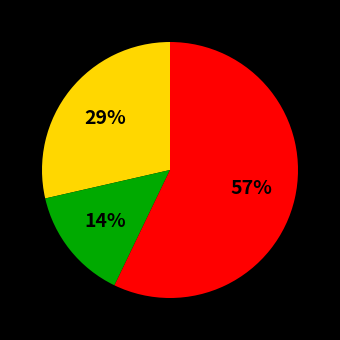

Is there any slice that represents more than half of the pie?

Yes